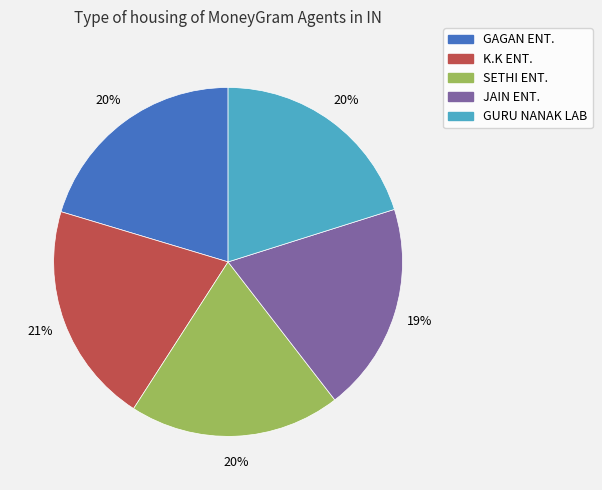

Is the sum of K.K ENT. and JAIN ENT. greater than half?

No